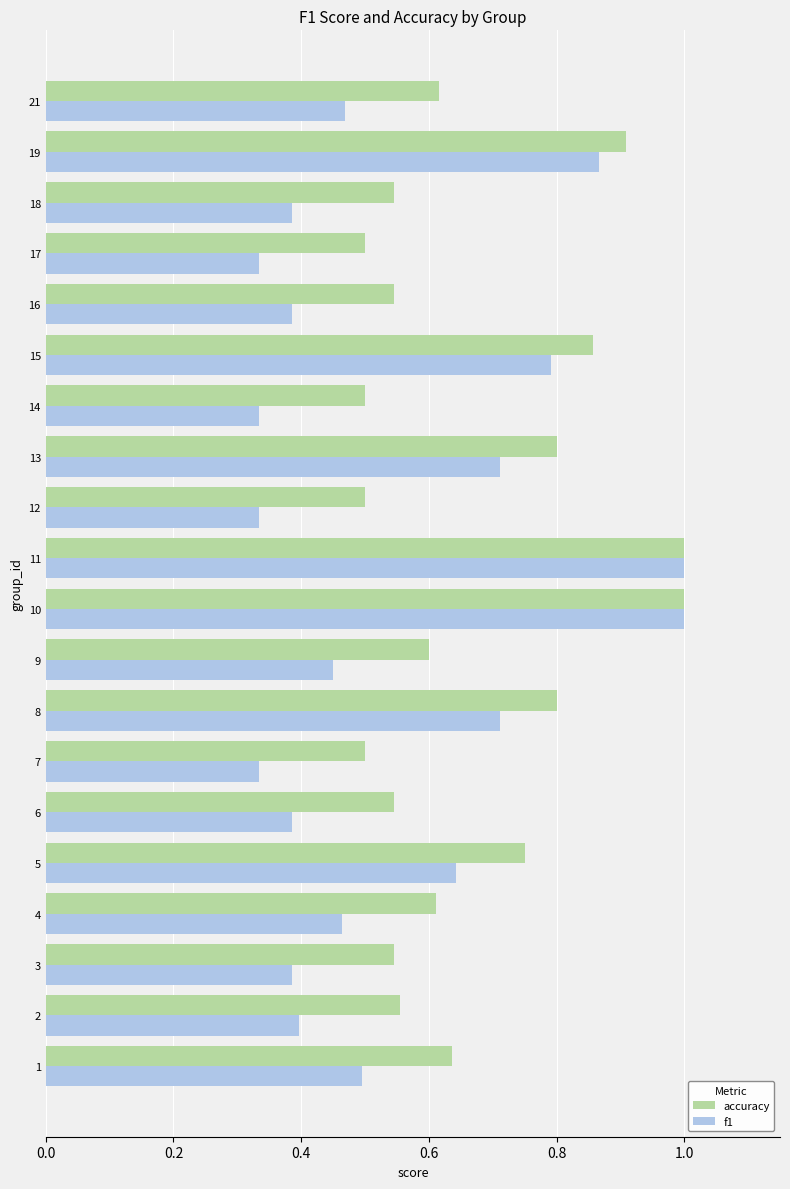

What is the greatest value displayed?

1.0